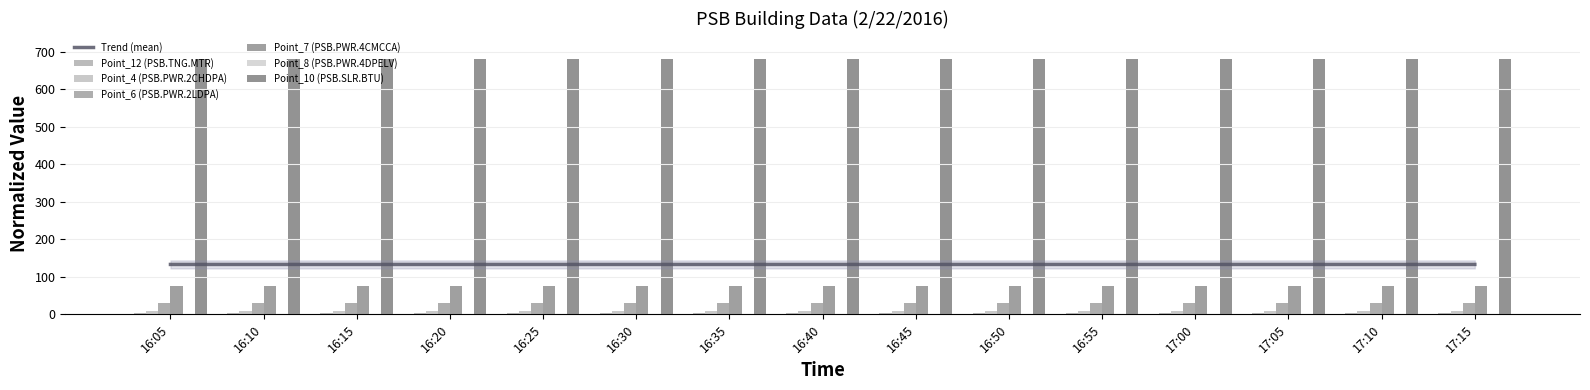

What is the smallest value displayed?

1.0